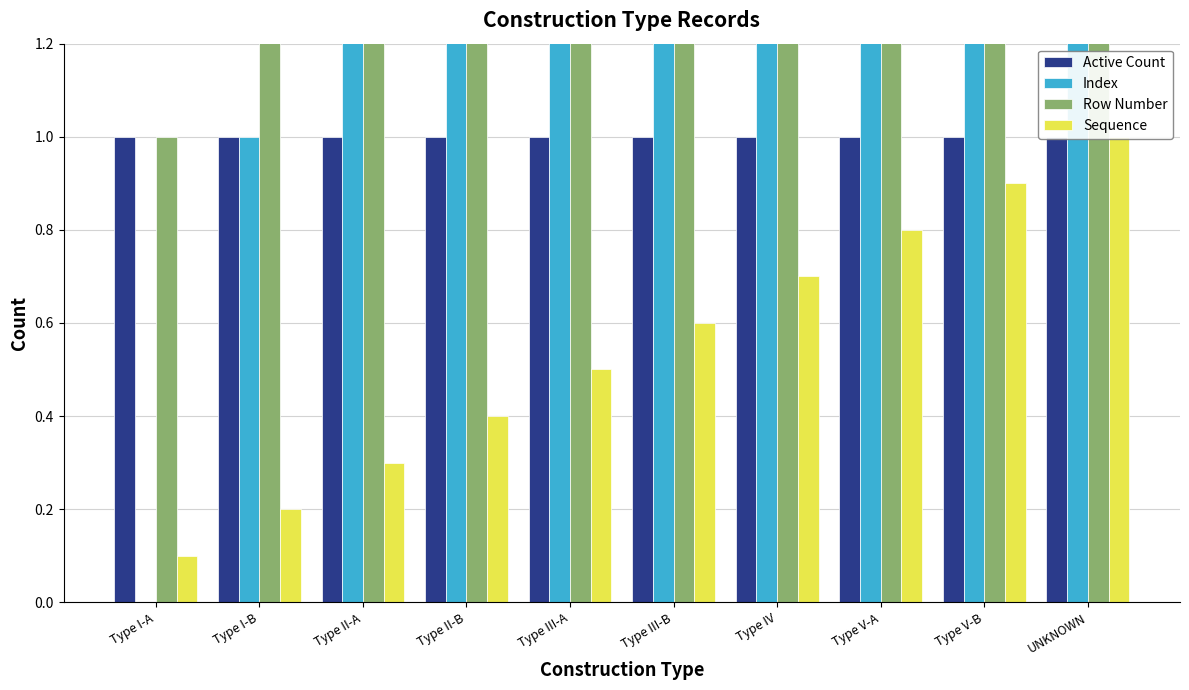

Is it true that Row Number equals 9.0 at Type V-B?

True